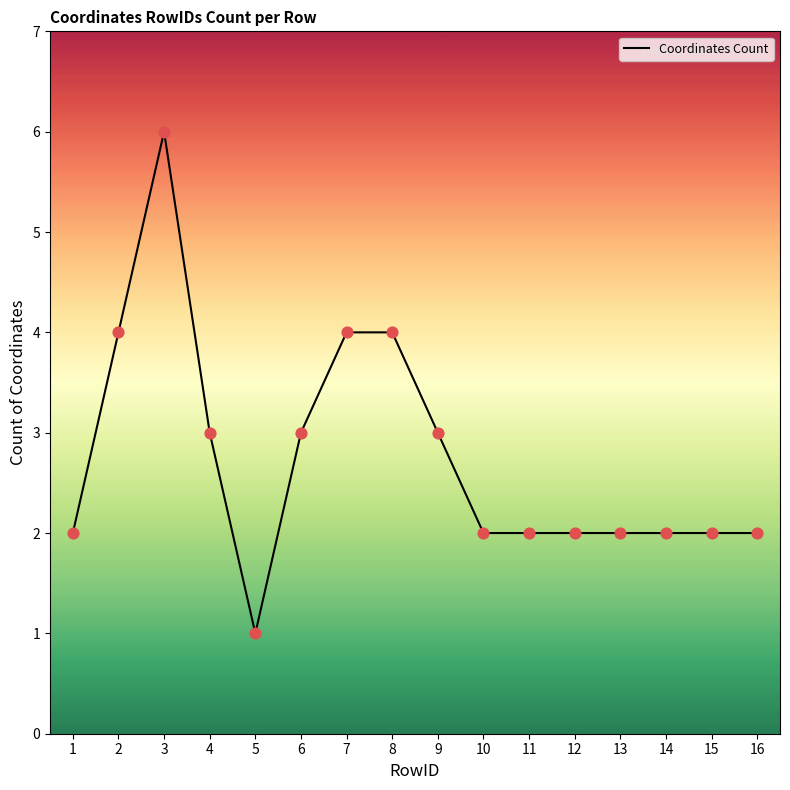

What is the ratio of the value at 5 to the value at 3?

0.2